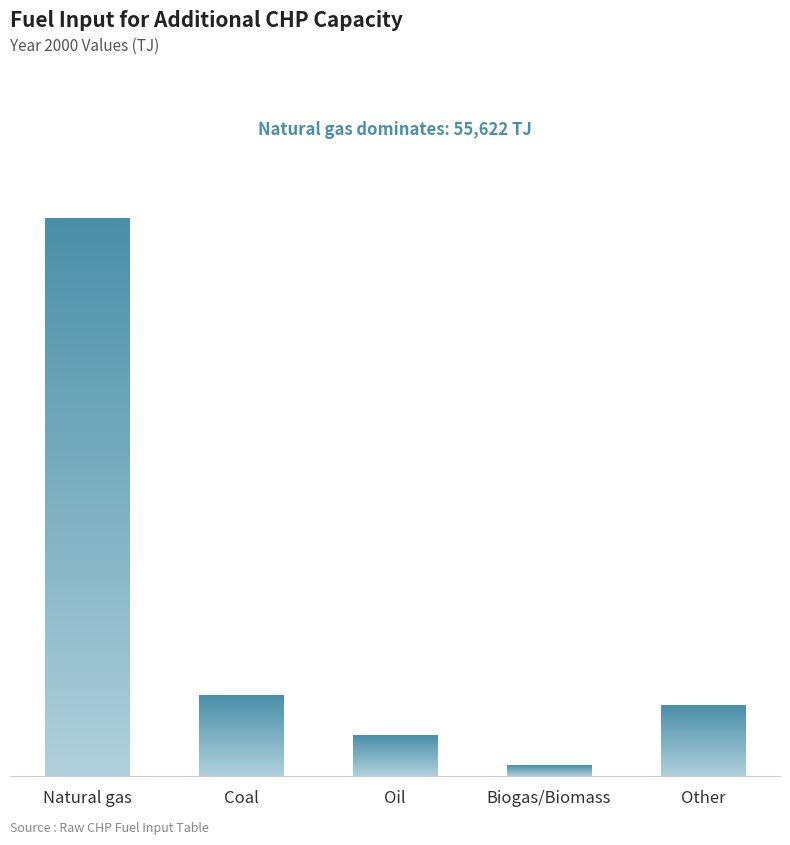

What is the sum of the values at Natural gas and Coal?

63625.5